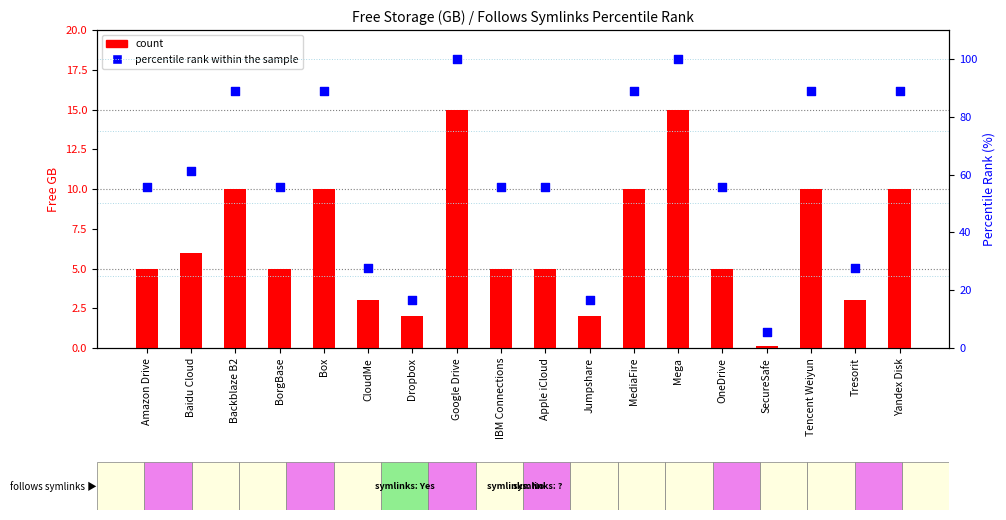

Which series has the widest spread of Y values?

percentile rank within the sample